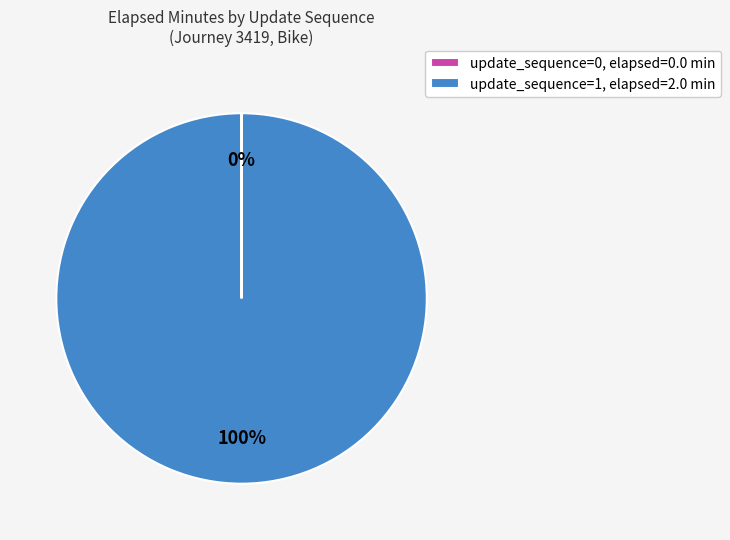

Is it true that update_sequence=1, elapsed=2.0 min is 100% of the pie?

True